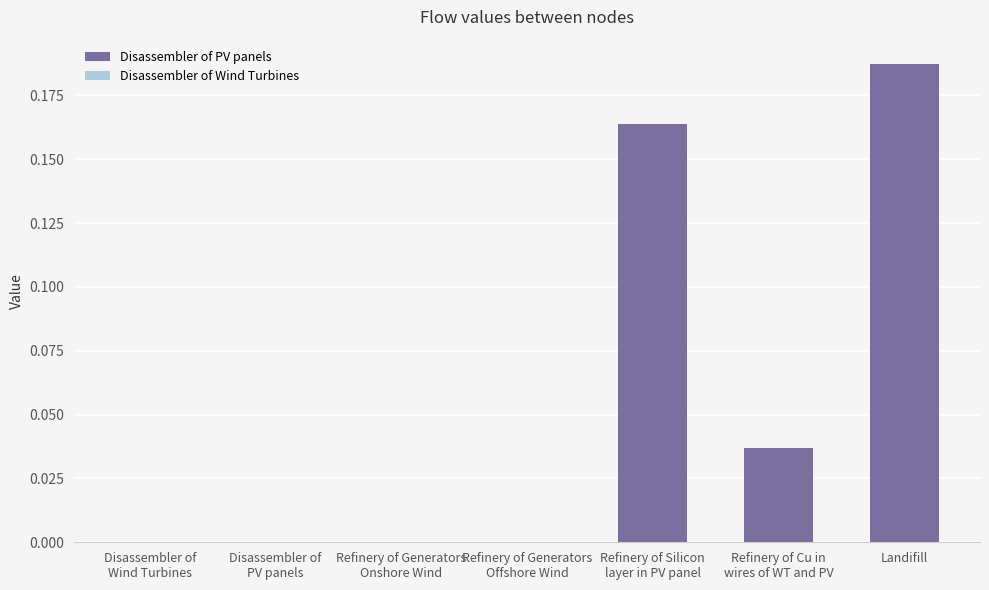

Which category has the lowest value in the Disassembler of PV panels series?

Disassembler of
Wind Turbines